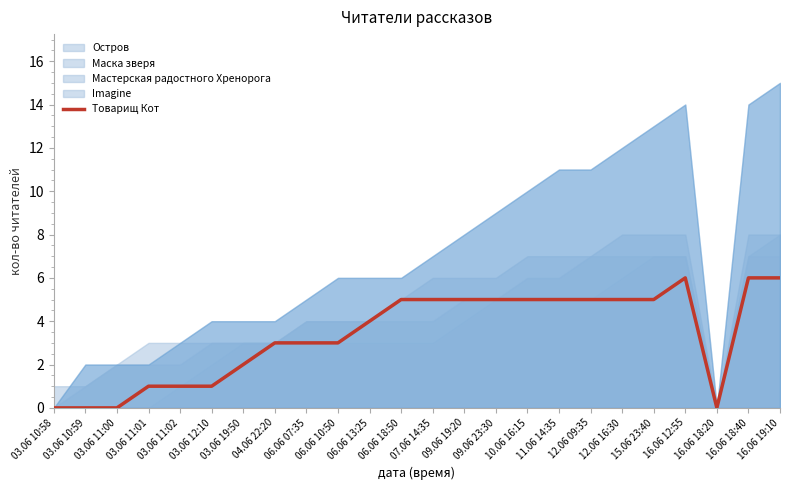

The Товарищ Кот series shows 6 at 06.06 13:25. True or false?

False